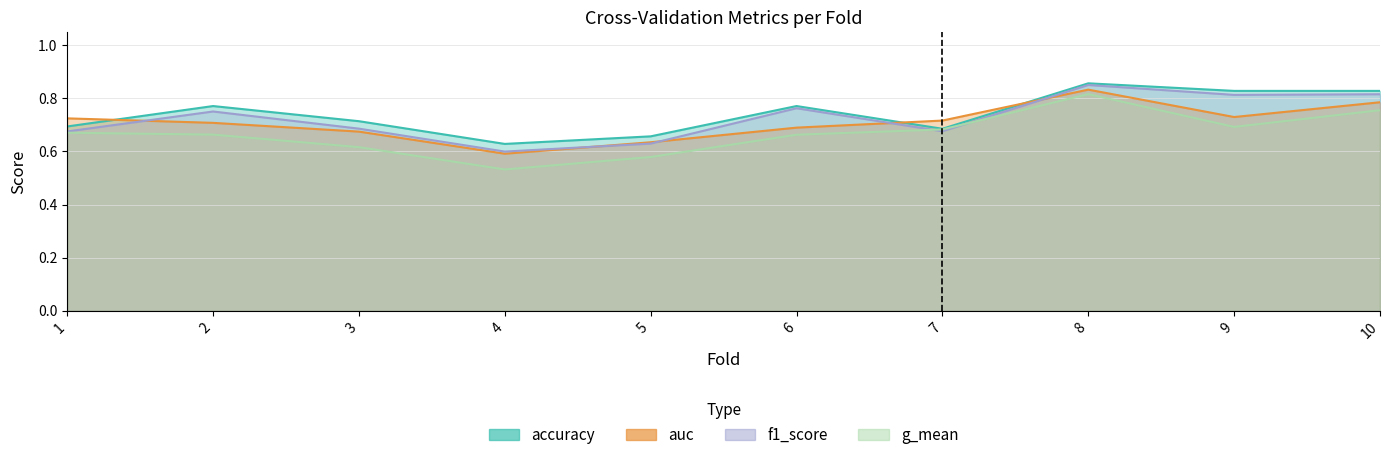

How many interior local peaks does the accuracy series have?

3